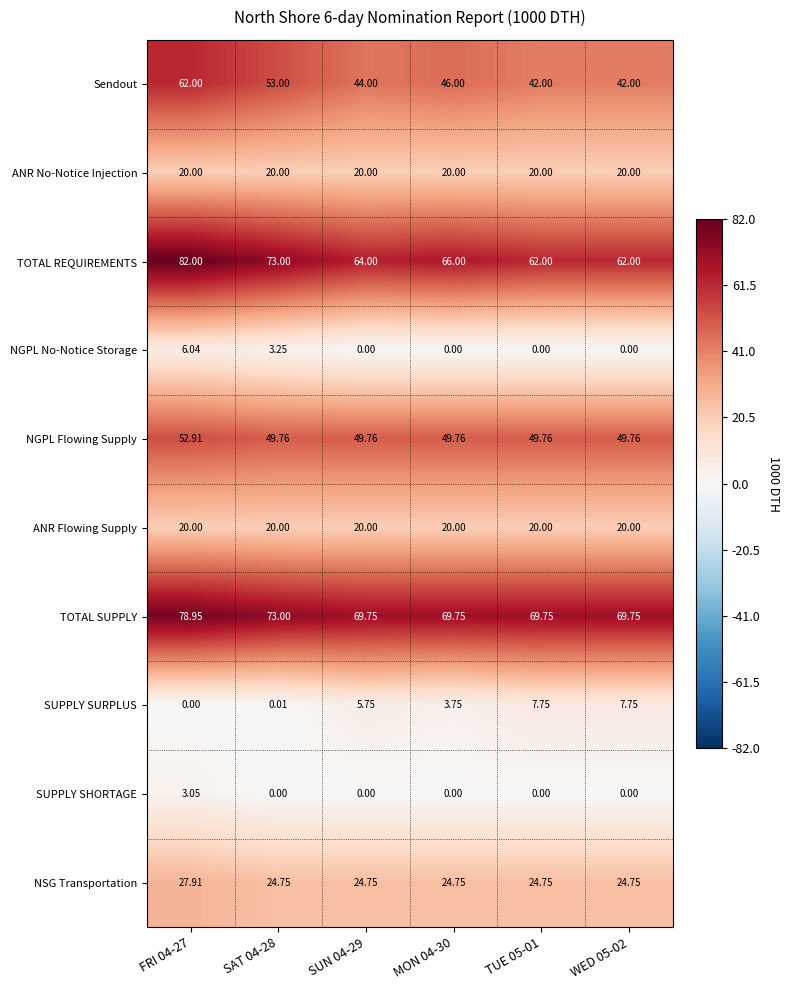

Is the value of NGPL Flowing Supply at MON 04-30 greater than the value of TOTAL SUPPLY at FRI 04-27?

No